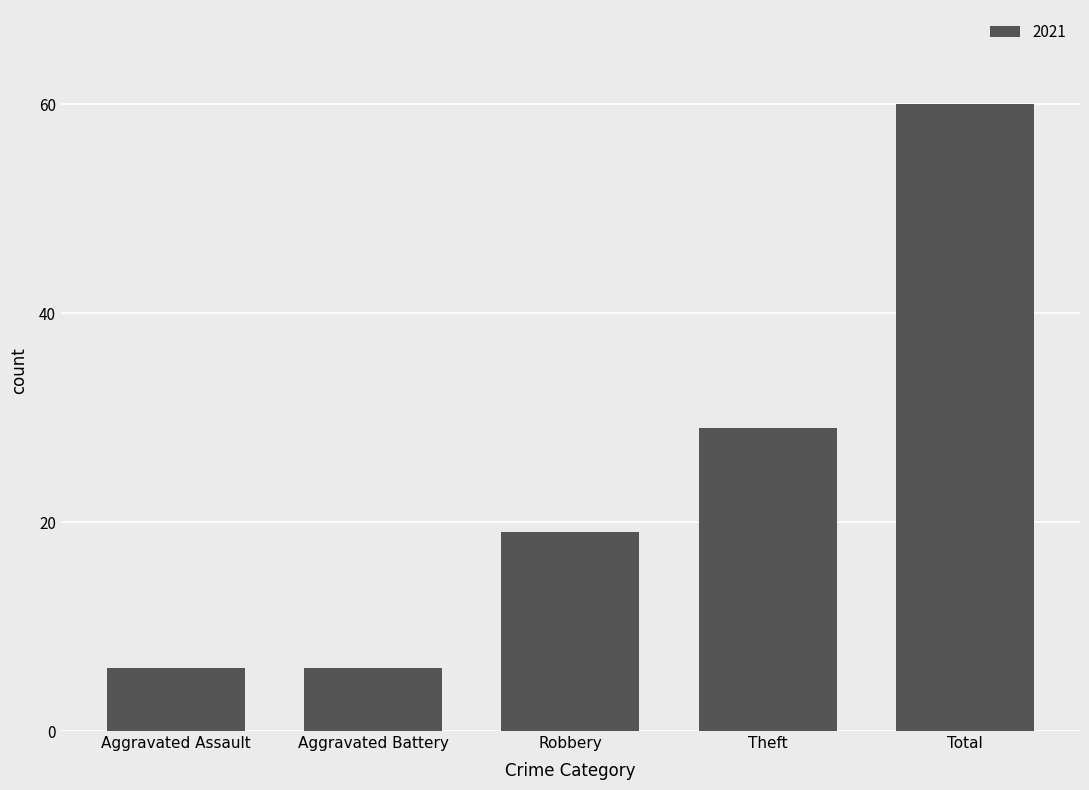

Read the value at Total.

60